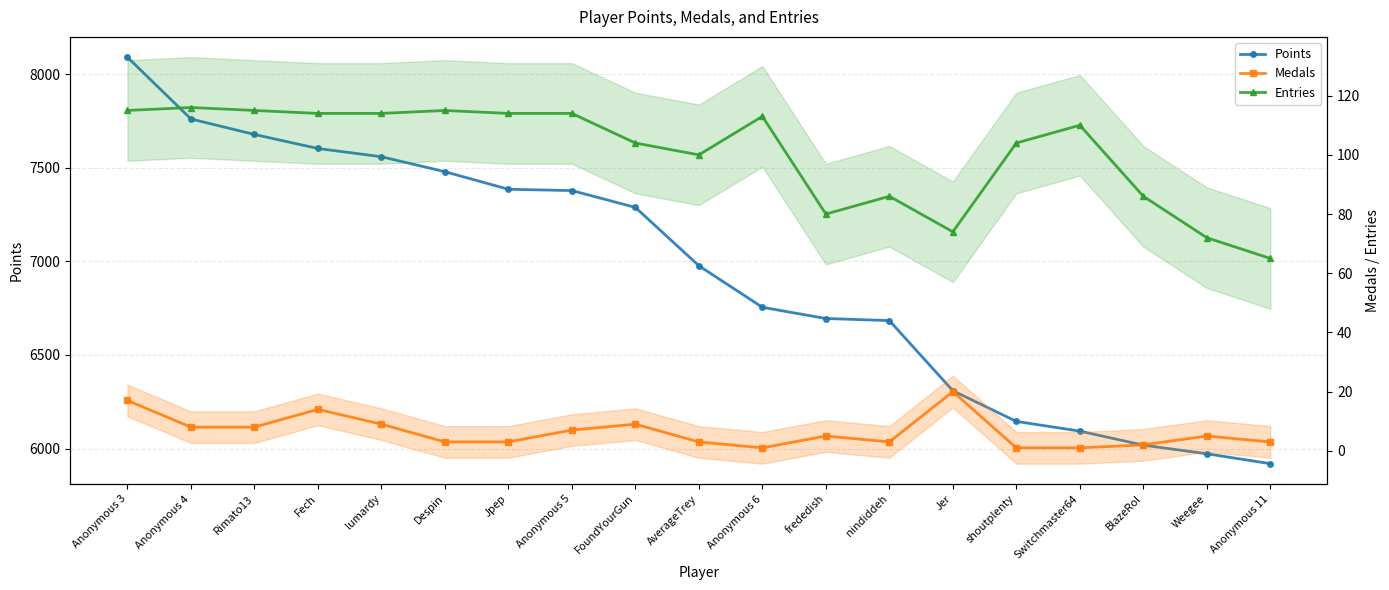

Between nindiddeh and Anonymous 11, which series saw the biggest shift?

Points